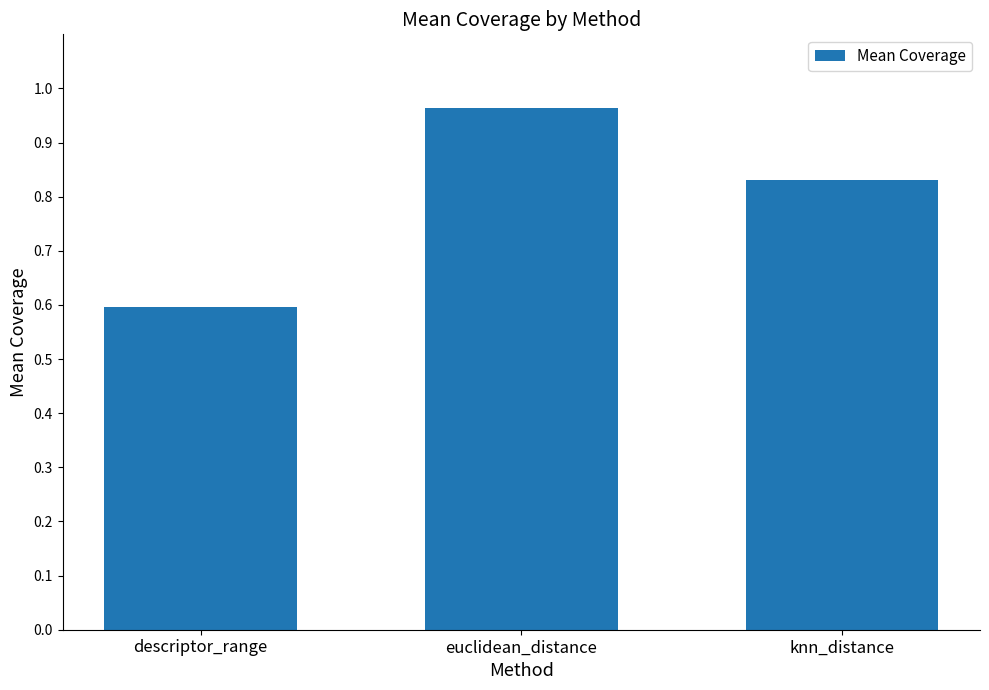

The chart shows a value of 0.6 at descriptor_range. True or false?

True